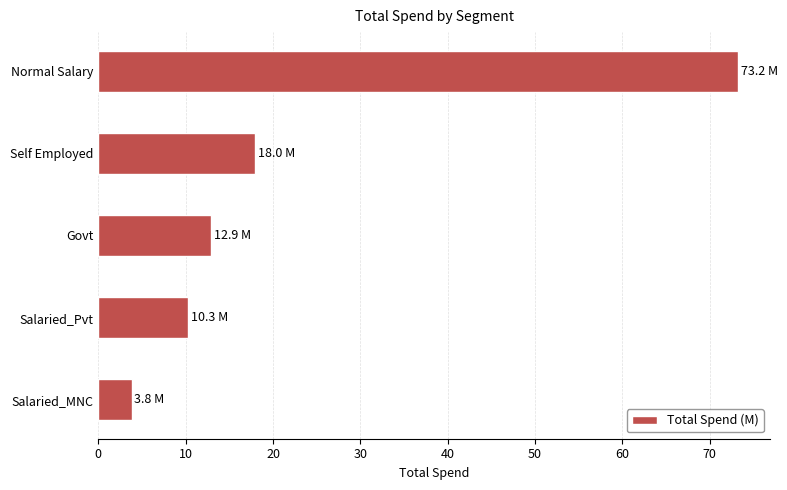

What is the sum of all values?

118.3